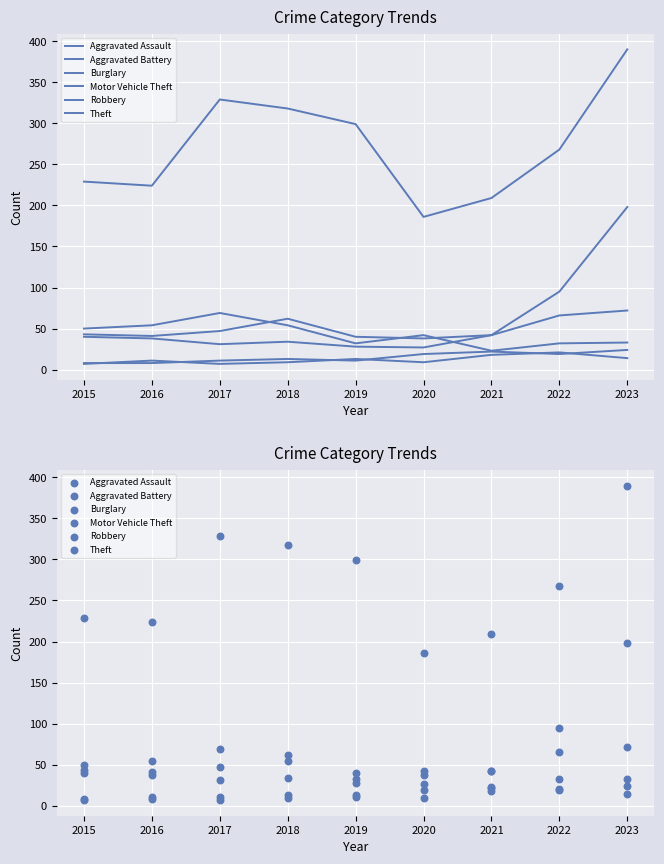

At how many categories does at least one series exceed 240?

5